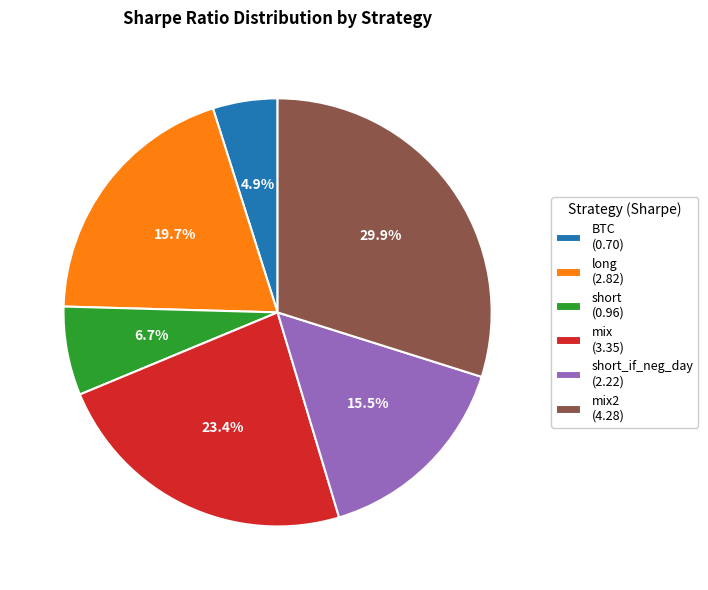

Is there a majority slice in this chart?

No